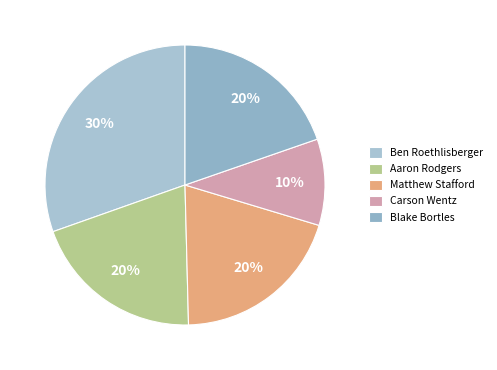

What percentage is the Carson Wentz slice, to the nearest percent?

10%